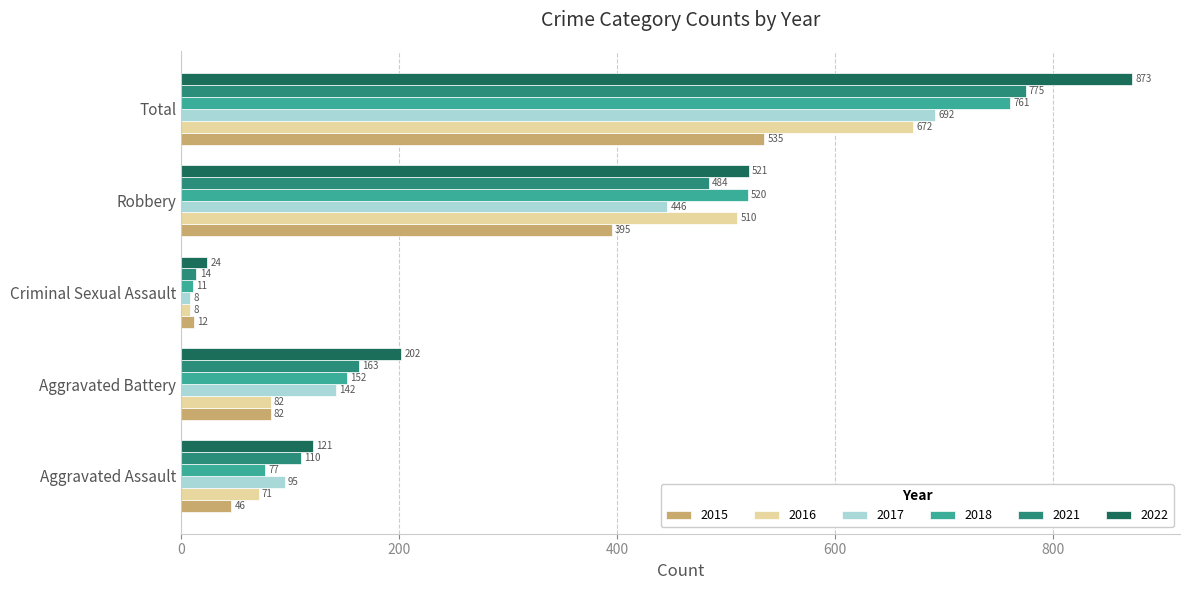

The value of 2018 at Total is 318. True or false?

False